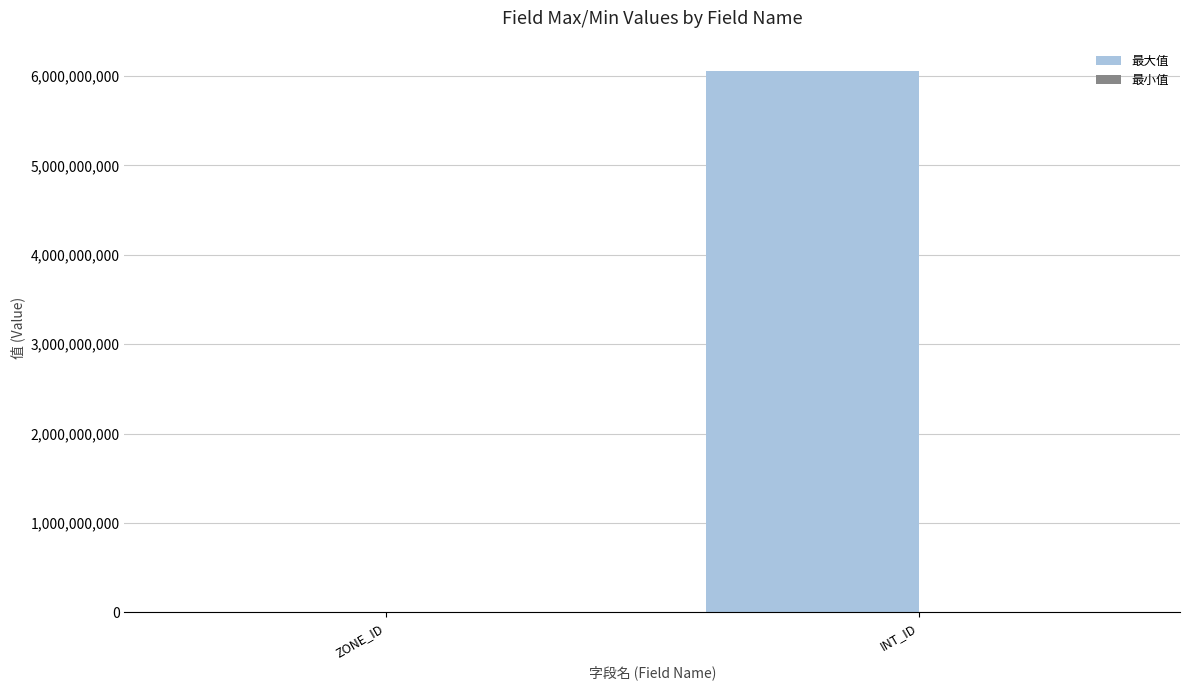

What is the greatest value displayed?

6062187265